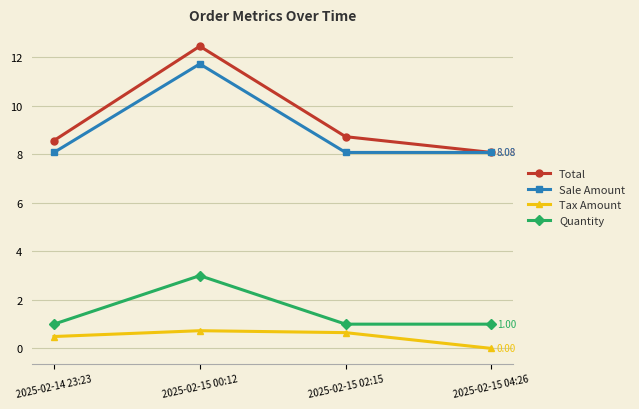

What is the difference between the maximum and minimum values in the Sale Amount series?

3.7